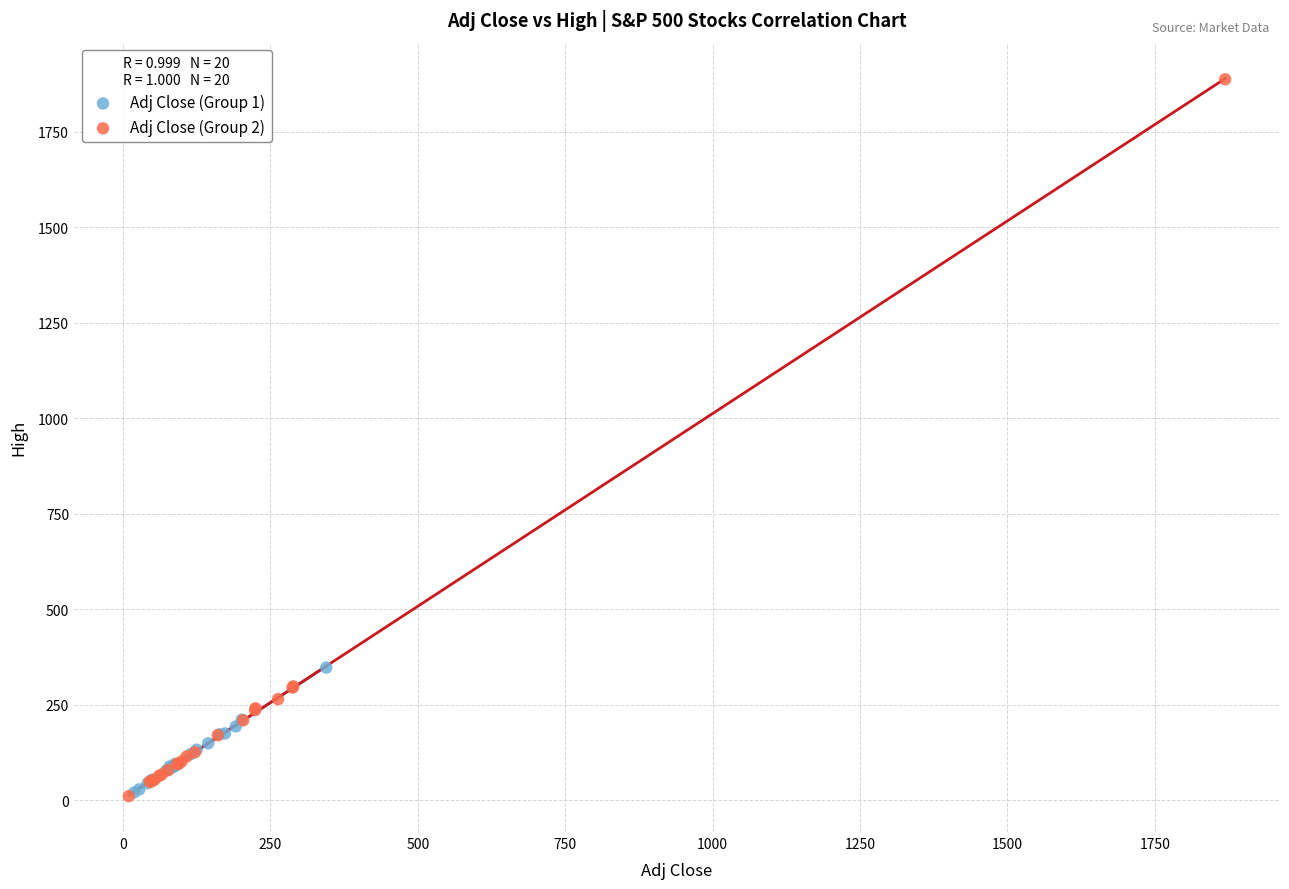

What are all the series names shown in the legend?

Adj Close (Group 1), Adj Close (Group 2)